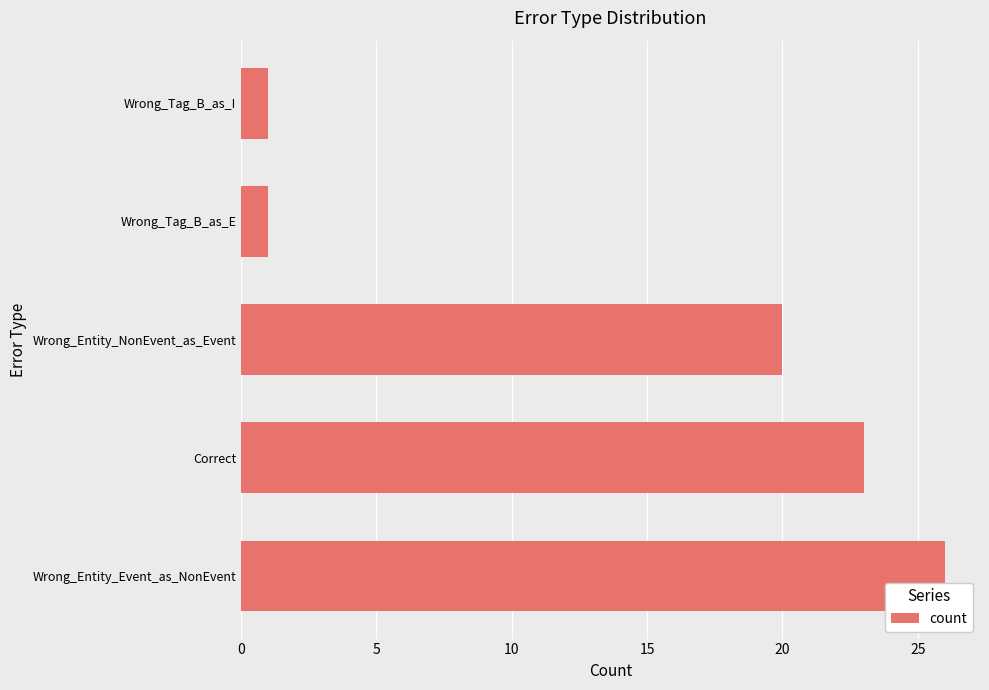

True or false: the data shows 15 at Wrong_Entity_Event_as_NonEvent.

False